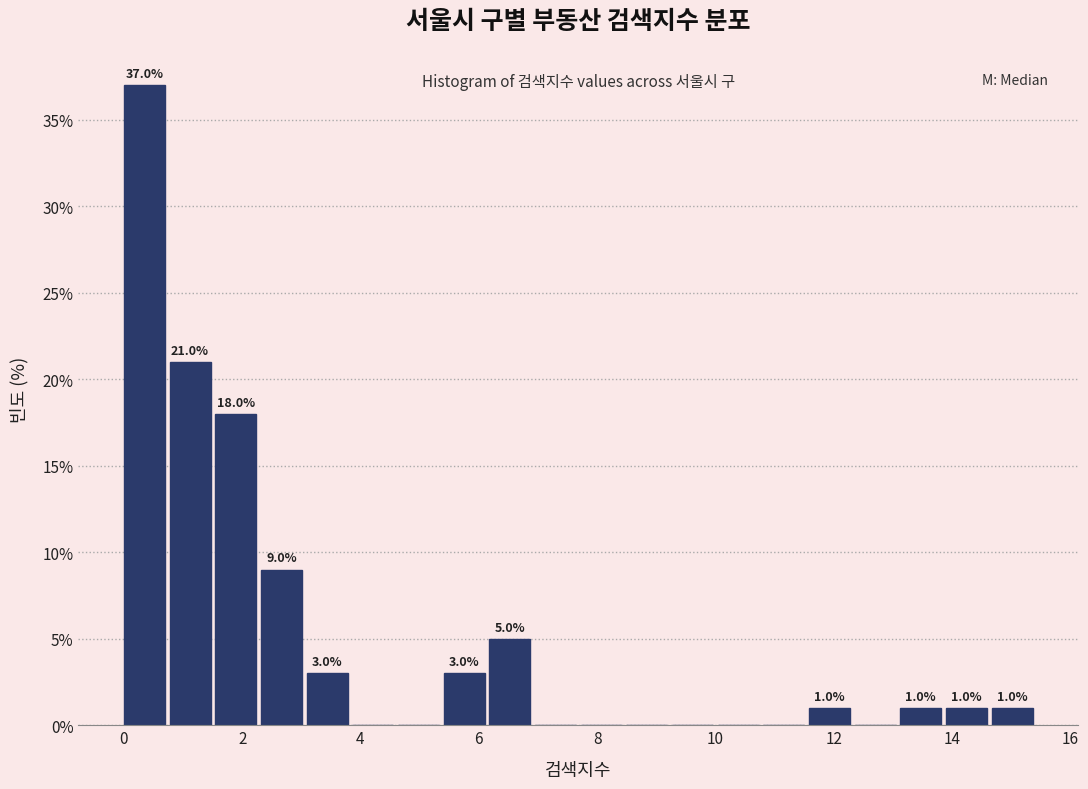

Around what value on the x-axis is the tallest bar? Give the approximate position of its centre, as read against the axis.

0.4